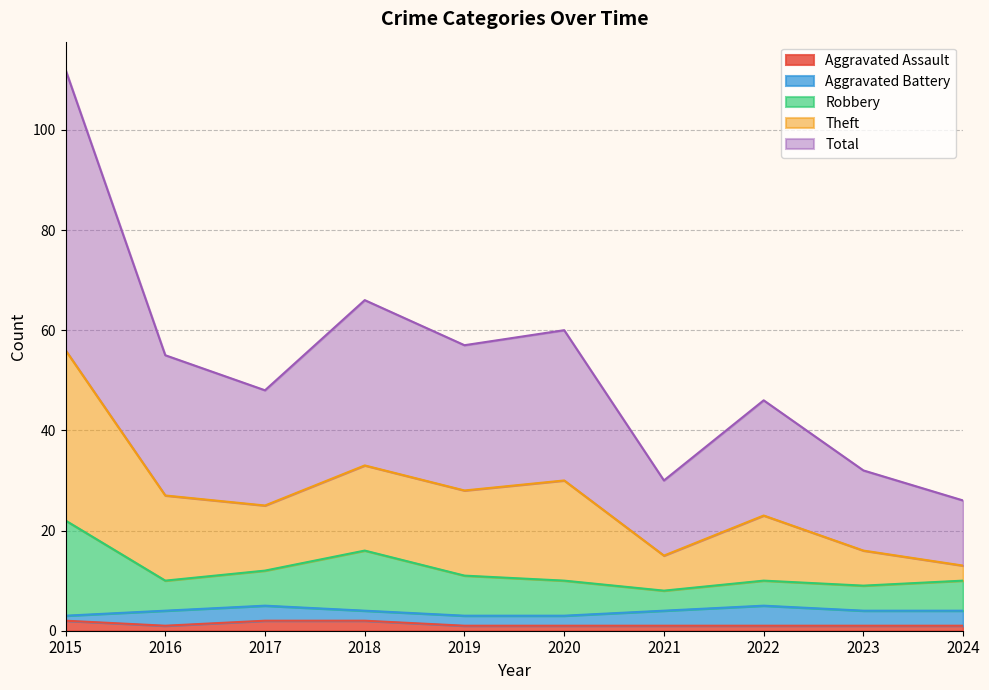

At which category does Theft reach its first local peak?

2018